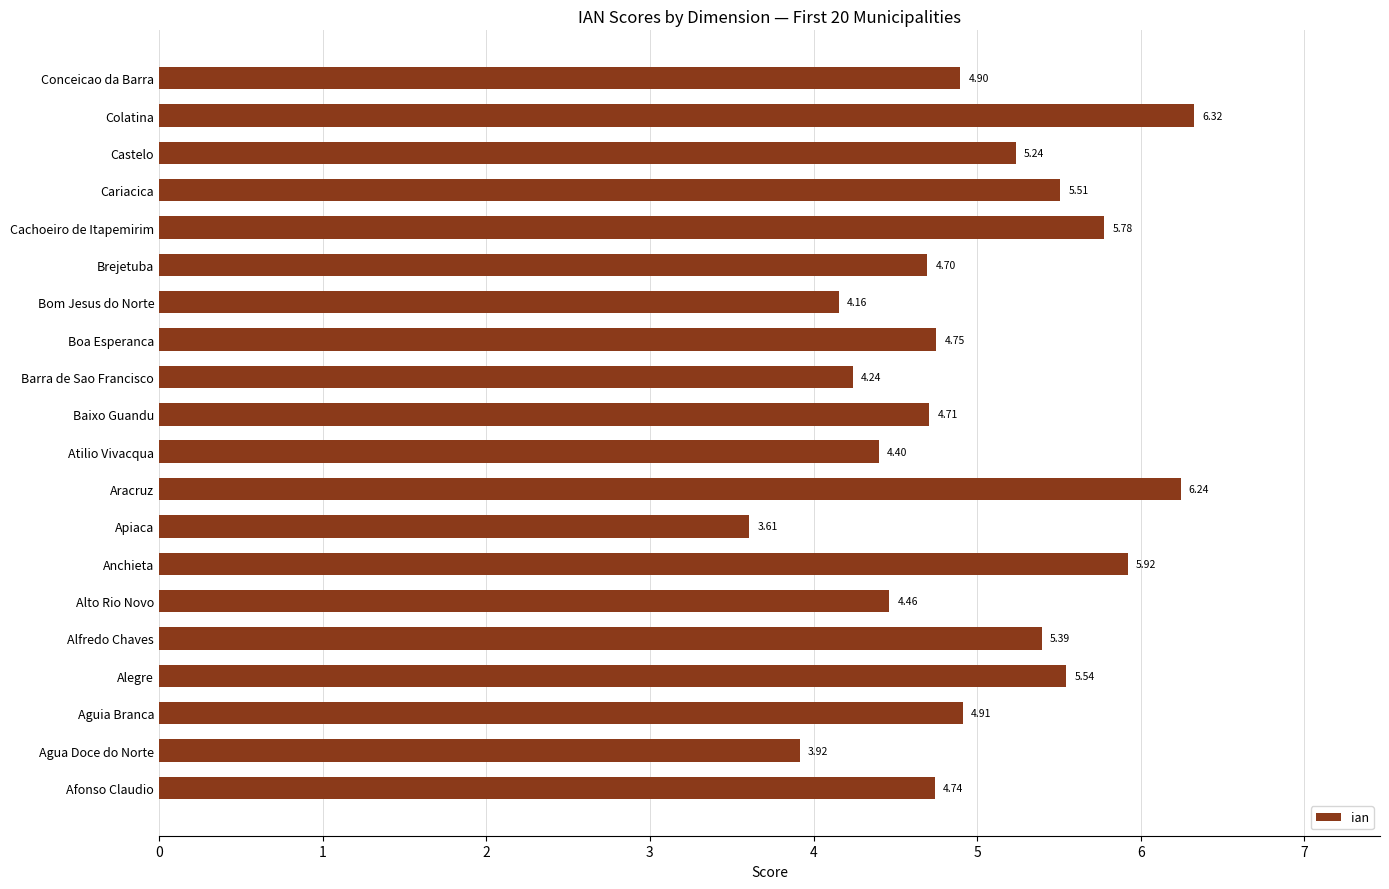

How many values are below 4?

2